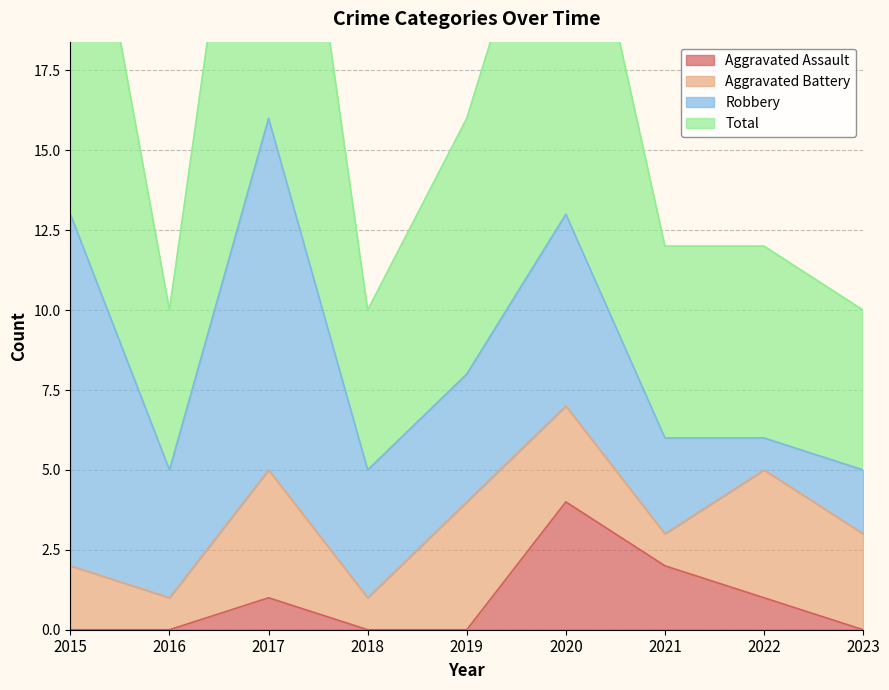

What is the difference between the second highest and minimum values in the Aggravated Assault series?

2